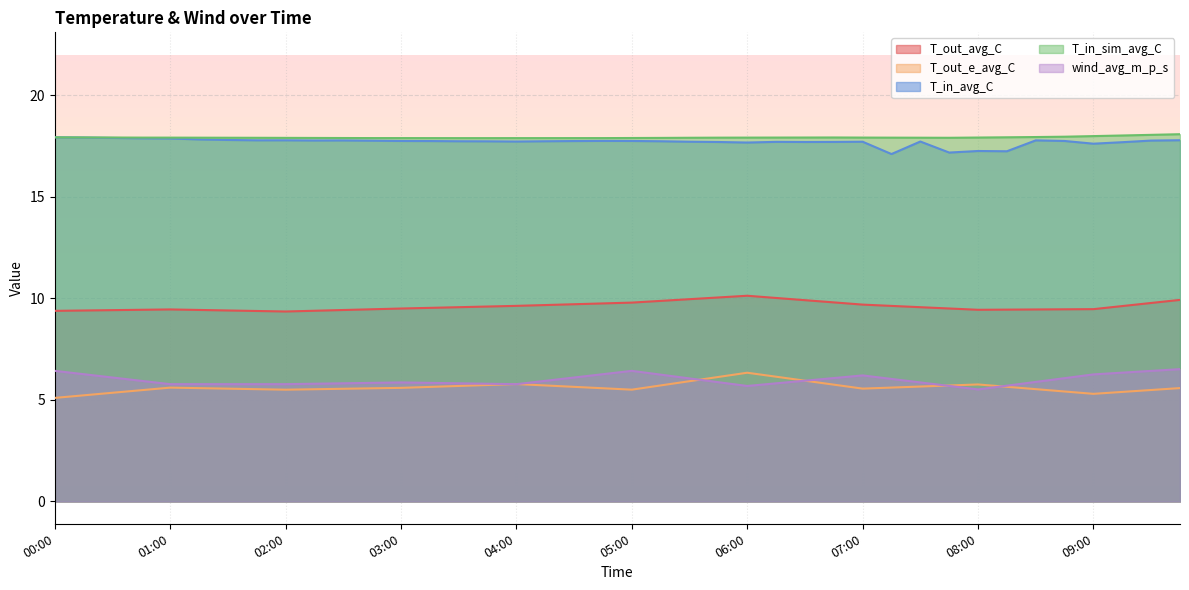

Reading left to right, transcribe all the data shown in this chart.

T_out_avg_C: 00:00=9.4	00:15=9.4	00:30=9.4	00:45=9.4	01:00=9.5	01:15=9.4	01:30=9.4	01:45=9.4	02:00=9.4	02:15=9.4	02:30=9.4	02:45=9.5	03:00=9.5	03:15=9.5	03:30=9.6	03:45=9.6	04:00=9.6	04:15=9.7	04:30=9.7	04:45=9.8	05:00=9.8	05:15=9.9	05:30=10.0	05:45=10.0	06:00=10.1	06:15=10.0	06:30=9.9	06:45=9.8	07:00=9.7	07:15=9.6	07:30=9.6	07:45=9.5	08:00=9.4	08:15=9.4	08:30=9.5	08:45=9.5	09:00=9.5	09:15=9.6	09:30=9.8	09:45=9.9
T_out_e_avg_C: 00:00=5.1	00:15=5.2	00:30=5.4	00:45=5.5	01:00=5.6	01:15=5.6	01:30=5.6	01:45=5.5	02:00=5.5	02:15=5.5	02:30=5.5	02:45=5.6	03:00=5.6	03:15=5.6	03:30=5.7	03:45=5.7	04:00=5.8	04:15=5.7	04:30=5.6	04:45=5.6	05:00=5.5	05:15=5.7	05:30=5.9	05:45=6.1	06:00=6.3	06:15=6.1	06:30=5.9	06:45=5.8	07:00=5.6	07:15=5.6	07:30=5.7	07:45=5.7	08:00=5.8	08:15=5.6	08:30=5.5	08:45=5.4	09:00=5.3	09:15=5.4	09:30=5.5	09:45=5.6
T_in_avg_C: 00:00=17.9	00:15=17.9	00:30=17.9	00:45=17.9	01:00=17.9	01:15=17.8	01:30=17.8	01:45=17.8	02:00=17.8	02:15=17.8	02:30=17.8	02:45=17.8	03:00=17.8	03:15=17.7	03:30=17.7	03:45=17.7	04:00=17.7	04:15=17.7	04:30=17.7	04:45=17.8	05:00=17.8	05:15=17.7	05:30=17.7	05:45=17.7	06:00=17.7	06:15=17.7	06:30=17.7	06:45=17.7	07:00=17.7	07:15=17.1	07:30=17.7	07:45=17.2	08:00=17.3	08:15=17.2	08:30=17.8	08:45=17.8	09:00=17.6	09:15=17.7	09:30=17.8	09:45=17.8
T_in_sim_avg_C: 00:00=17.9	00:15=17.9	00:30=17.9	00:45=17.9	01:00=17.9	01:15=17.9	01:30=17.9	01:45=17.9	02:00=17.9	02:15=17.9	02:30=17.9	02:45=17.9	03:00=17.9	03:15=17.9	03:30=17.9	03:45=17.9	04:00=17.9	04:15=17.9	04:30=17.9	04:45=17.9	05:00=17.9	05:15=17.9	05:30=17.9	05:45=17.9	06:00=17.9	06:15=17.9	06:30=17.9	06:45=17.9	07:00=17.9	07:15=17.9	07:30=17.9	07:45=17.9	08:00=17.9	08:15=17.9	08:30=17.9	08:45=18.0	09:00=18.0	09:15=18.0	09:30=18.1	09:45=18.1
wind_avg_m_p_s: 00:00=6.4	00:15=6.3	00:30=6.1	00:45=5.9	01:00=5.8	01:15=5.8	01:30=5.8	01:45=5.8	02:00=5.8	02:15=5.8	02:30=5.8	02:45=5.8	03:00=5.9	03:15=5.8	03:30=5.8	03:45=5.8	04:00=5.8	04:15=5.9	04:30=6.1	04:45=6.3	05:00=6.4	05:15=6.2	05:30=6.1	05:45=5.9	06:00=5.7	06:15=5.8	06:30=5.9	06:45=6.1	07:00=6.2	07:15=6.0	07:30=5.9	07:45=5.7	08:00=5.5	08:15=5.7	08:30=5.9	08:45=6.1	09:00=6.3	09:15=6.3	09:30=6.4	09:45=6.5